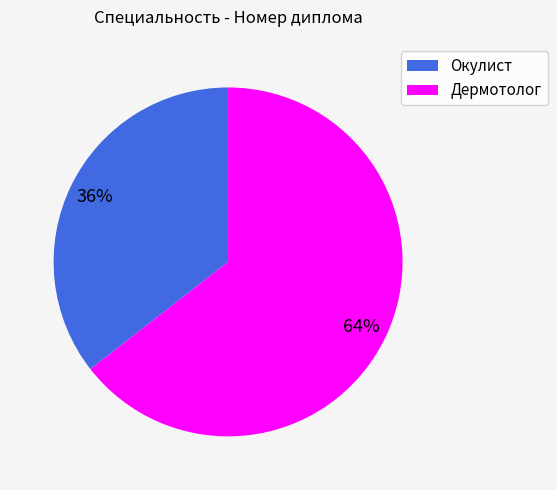

True or false: Окулист accounts for 27% of the total.

False